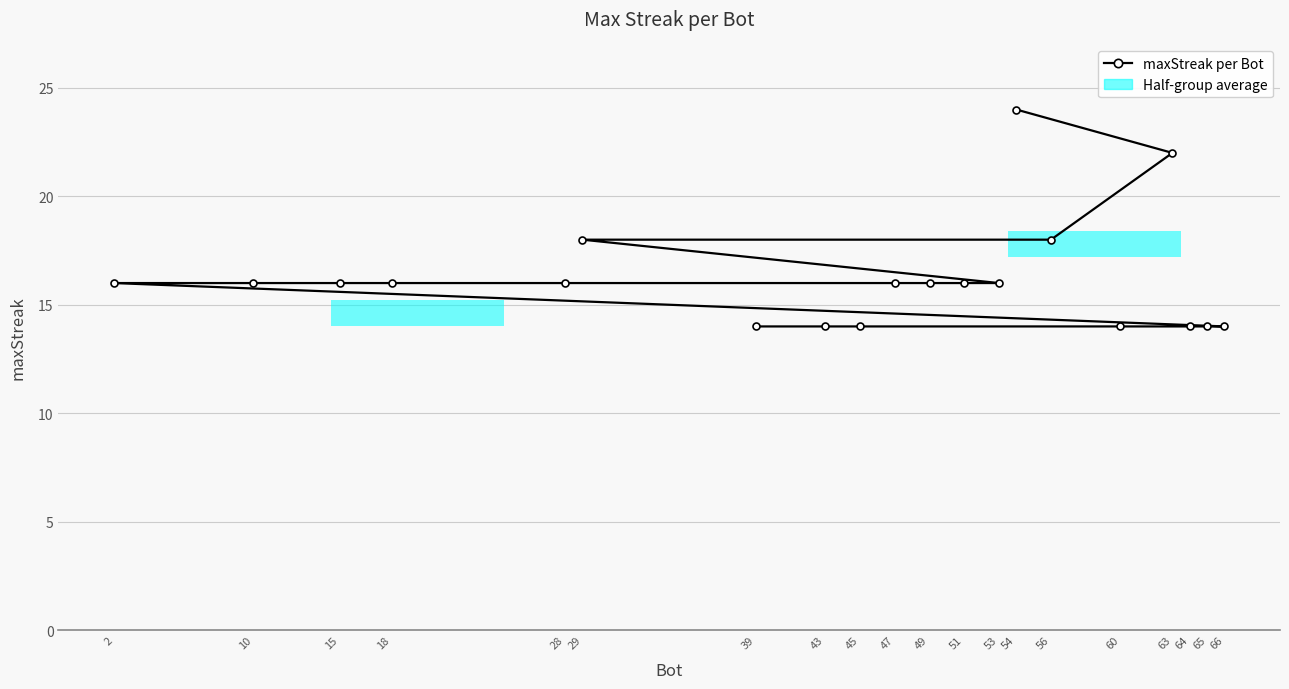

What is the sum of all values?

324